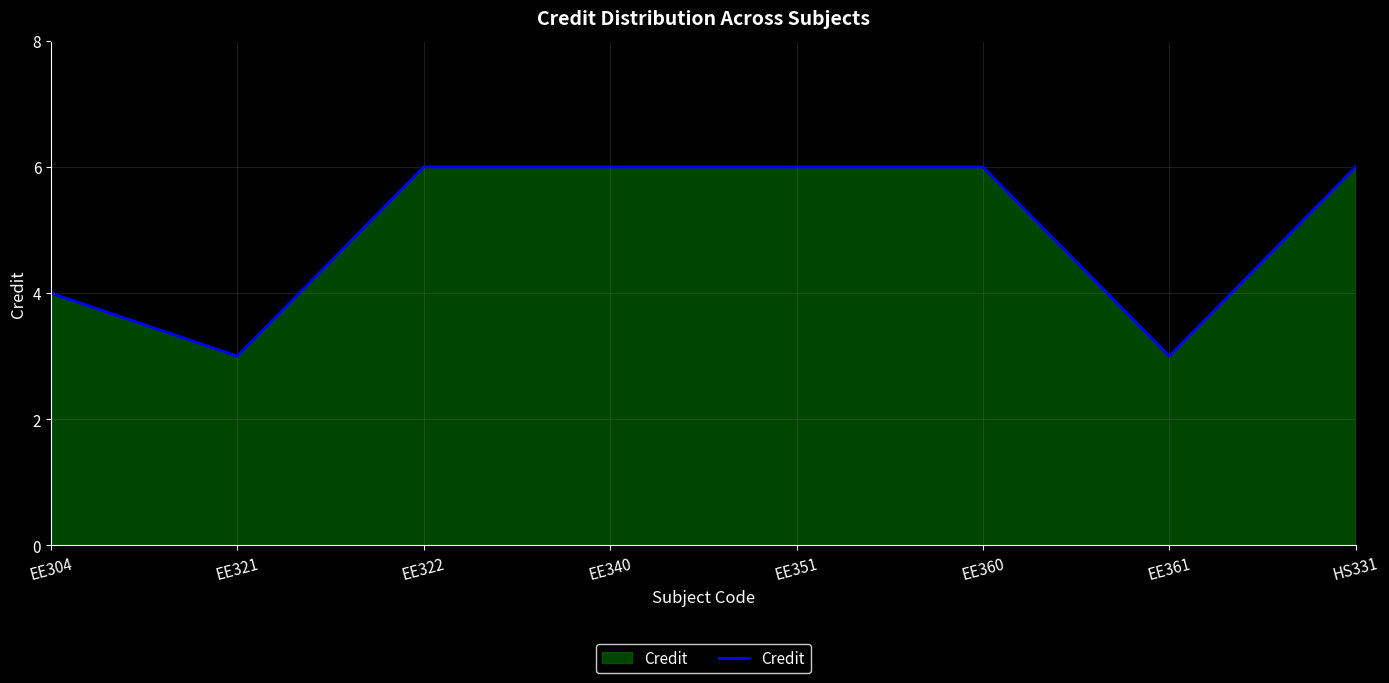

How many categories are shown in the chart?

8